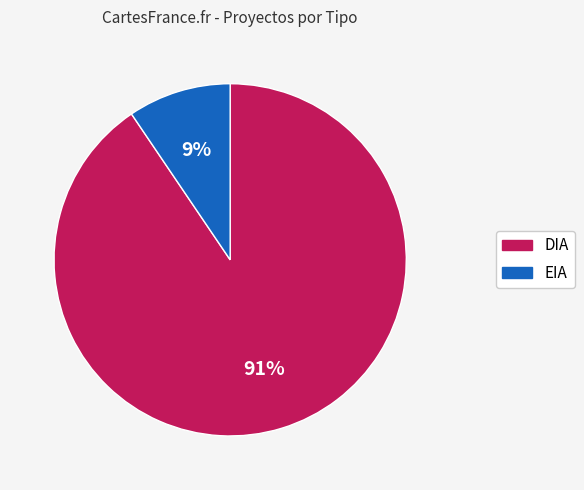

To the nearest percent, what is the combined percentage of DIA and EIA?

100%